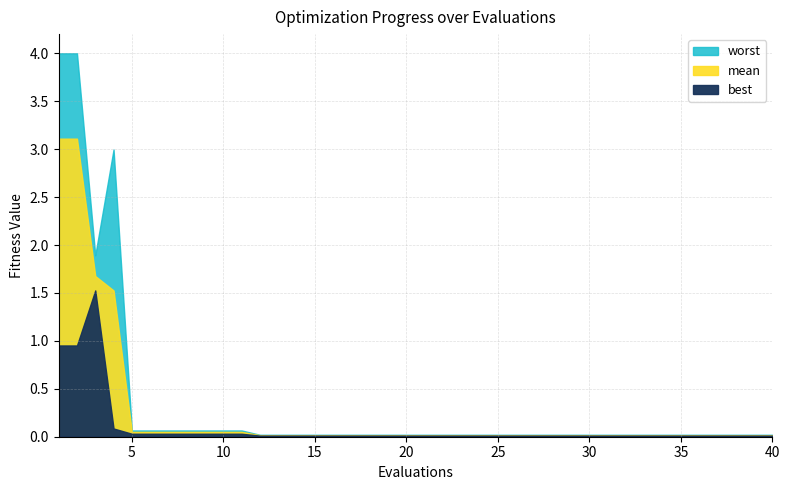

True or false: best has more than 2 points higher than both neighbors.

False